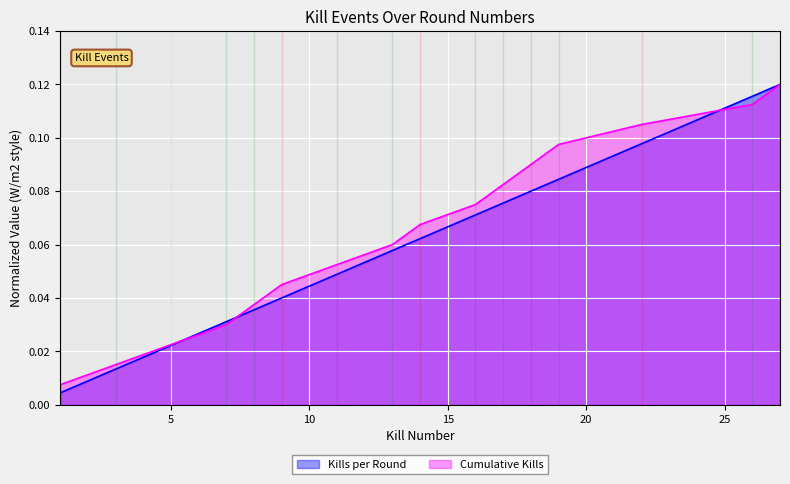

Rank the categories by Kills per Round value from lowest to highest.

1, 3, 5, 7, 8, 9, 11, 13, 14, 16, 17, 18, 19, 22, 26, 27